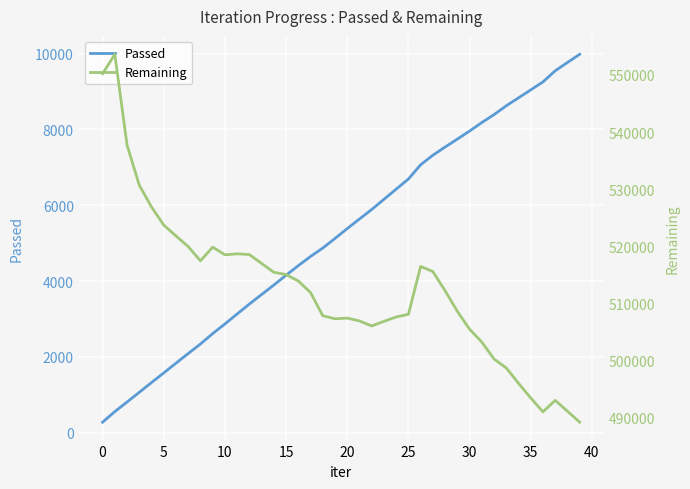

What is the maximum value shown in the chart?

553627